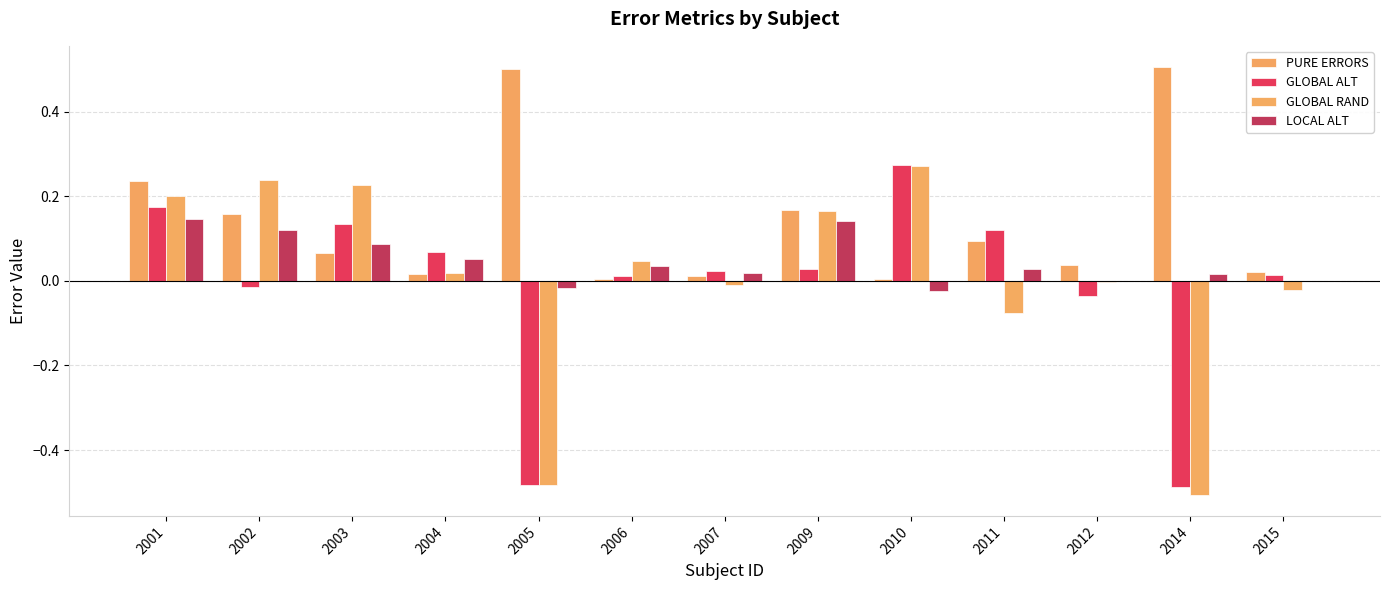

What is the greatest value displayed?

0.5